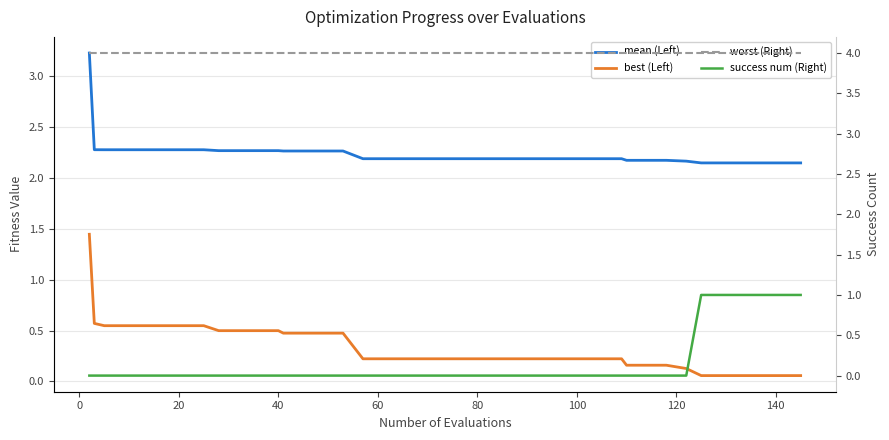

Which series has the largest total across all categories?

worst (Right)